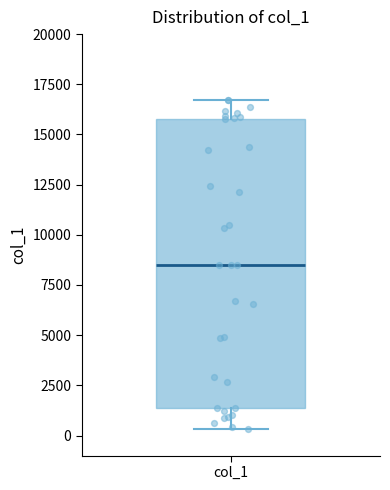

Where does the median line of the box for col_1 sit on the y-axis? The values are not printed on the chart, so give them approximately, as read against the axis.

8500